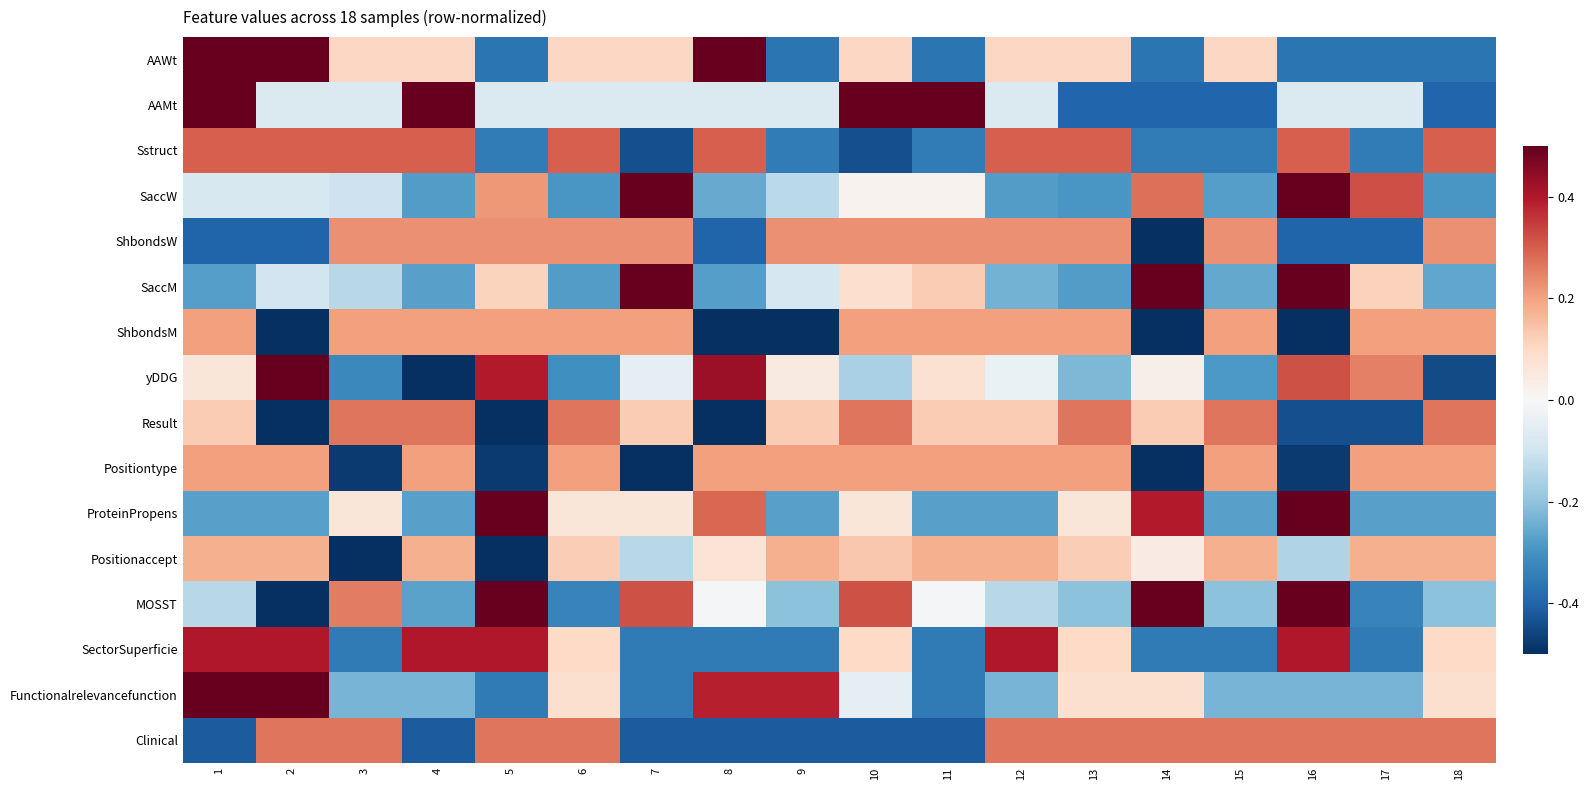

Which category has the lowest value across all series?

3